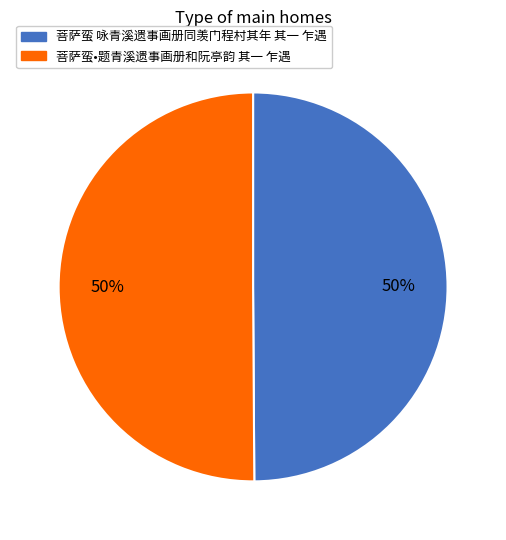

To the nearest percent, what portion does 菩萨蛮 咏青溪遗事画册同羡门程村其年 其一 乍遇 represent?

50%